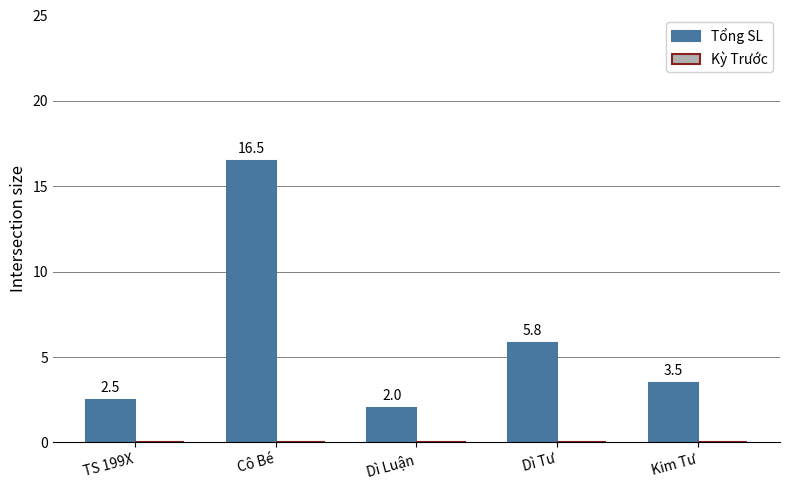

The value at TS 199X is 1.2. True or false?

False